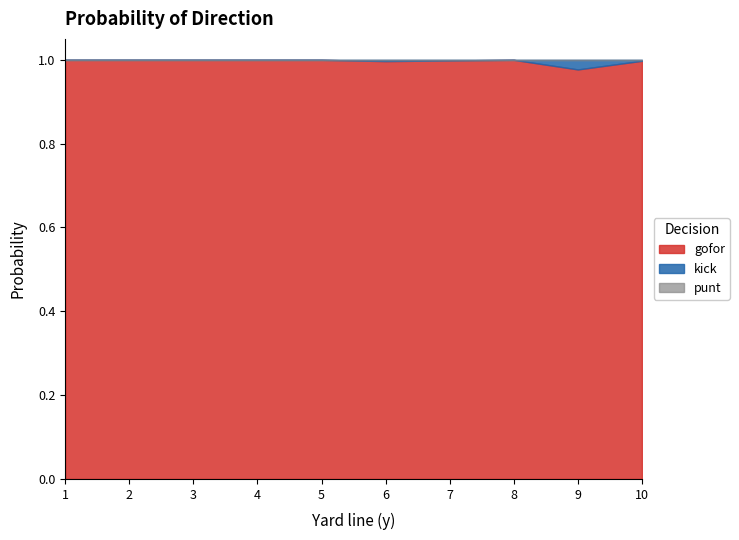

At 3, list the series in order from smallest to largest.

punt, kick, gofor